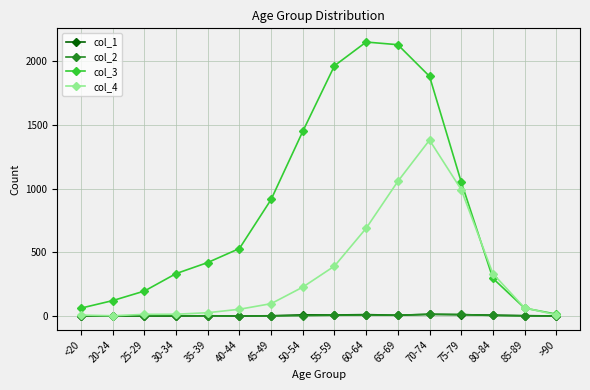

Is it true that col_3 equals 209 at 35-39?

False